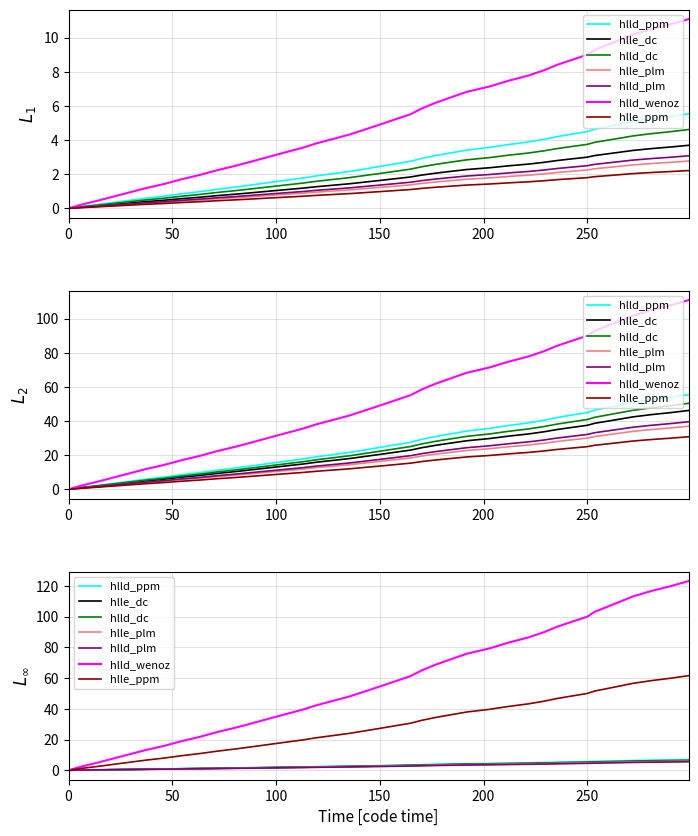

Does the chart have visible grid lines?

Yes